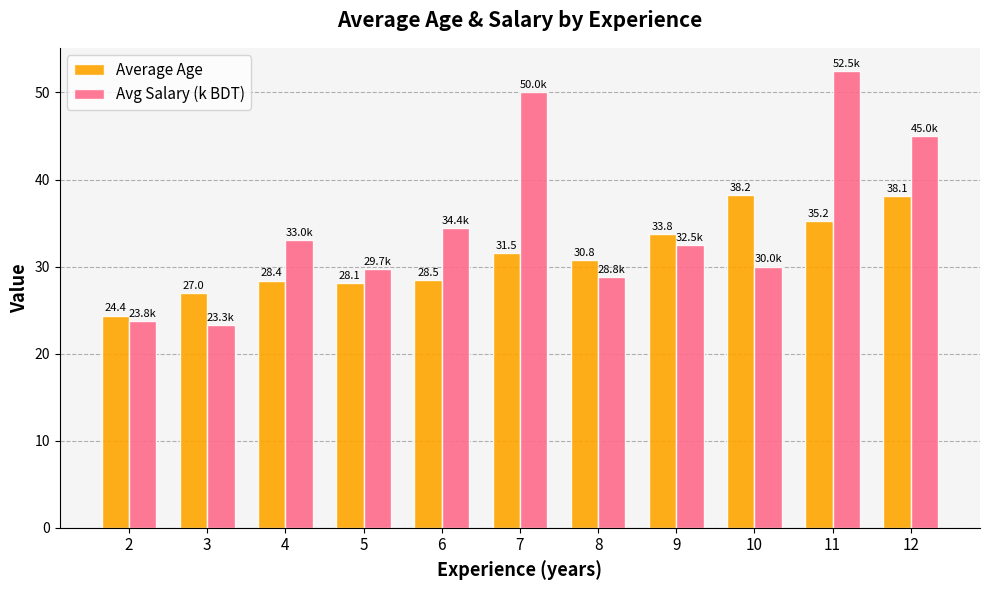

Count the number of data series in this chart.

2